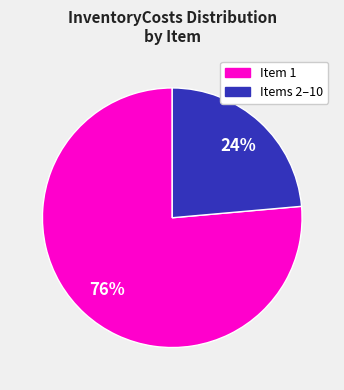

To the nearest percent, what is the average slice percentage?

50%